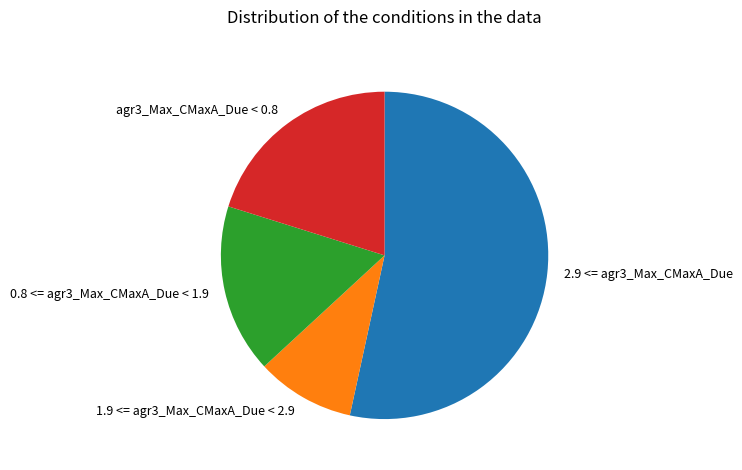

Combined, do agr3_Max_CMaxA_Due < 0.8 and 1.9 <= agr3_Max_CMaxA_Due < 2.9 account for over 50%?

No